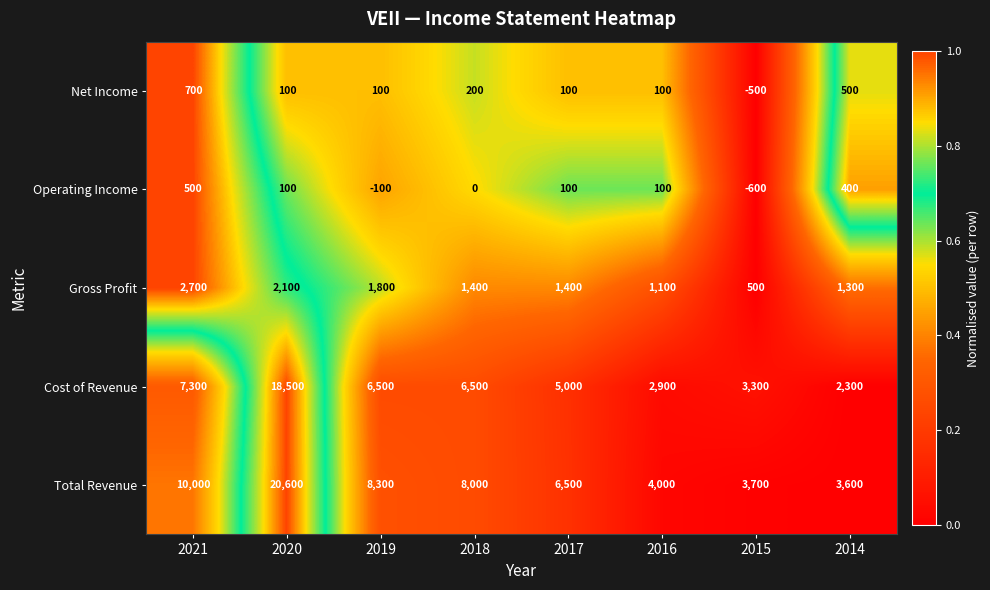

The value of Cost of Revenue at 2019 is 6500. True or false?

True